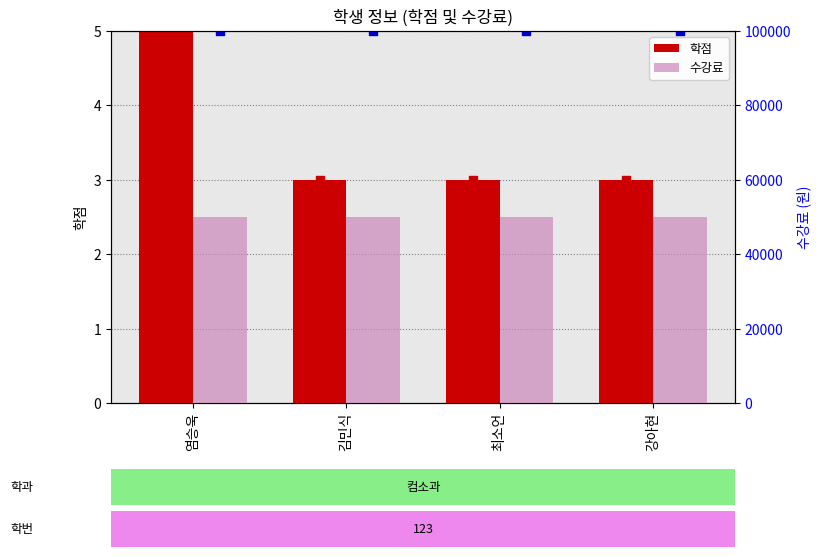

Which series has the largest Y range (max minus min)?

학점